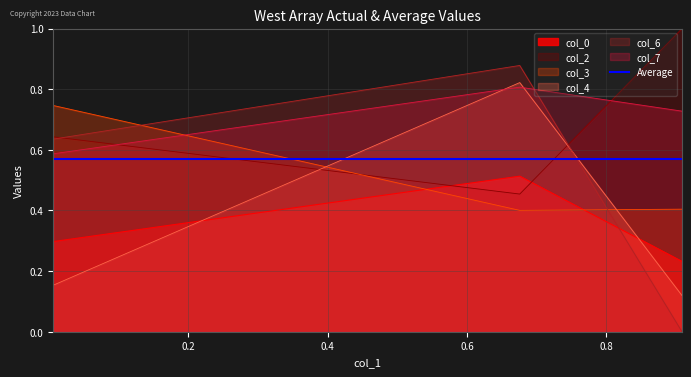

What is the maximum value shown in the chart?

1.0